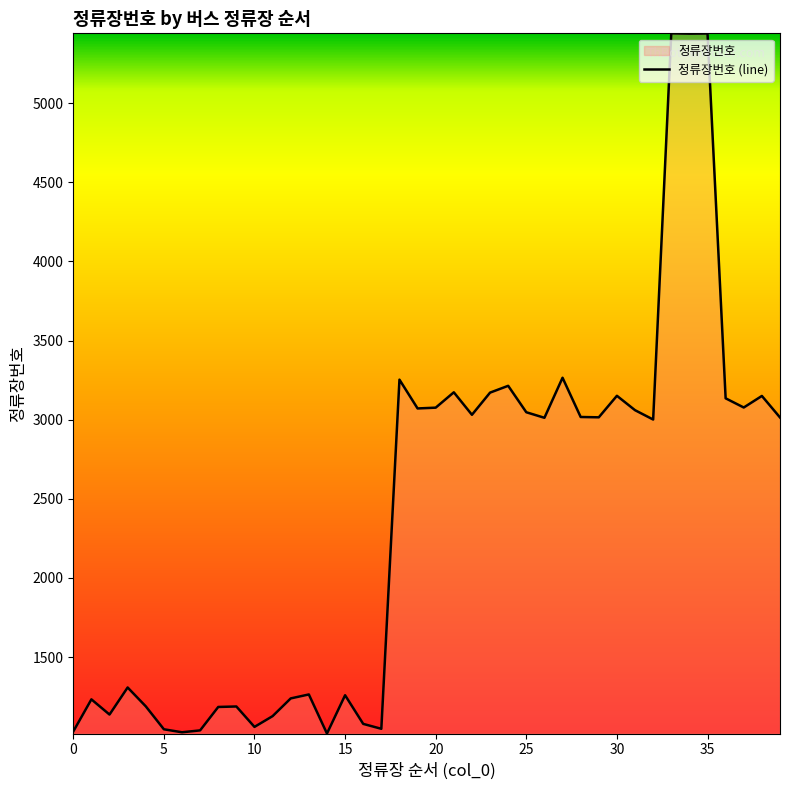

What is the difference between the second highest and minimum values?

4423